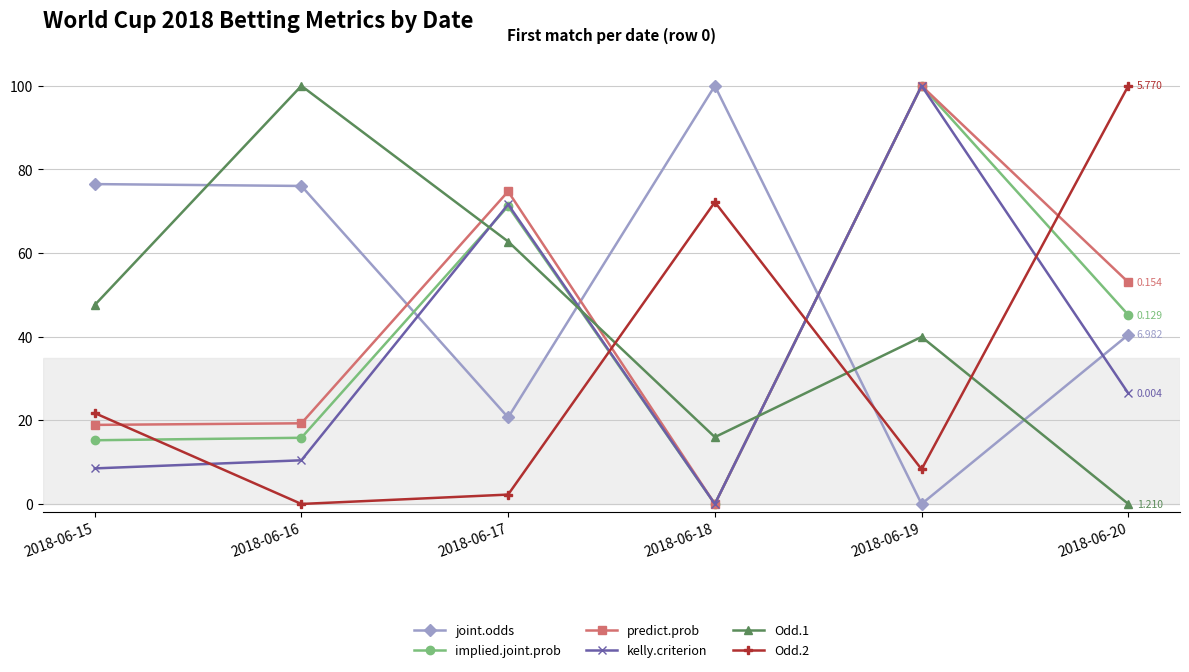

How many lines are shown in the chart?

6